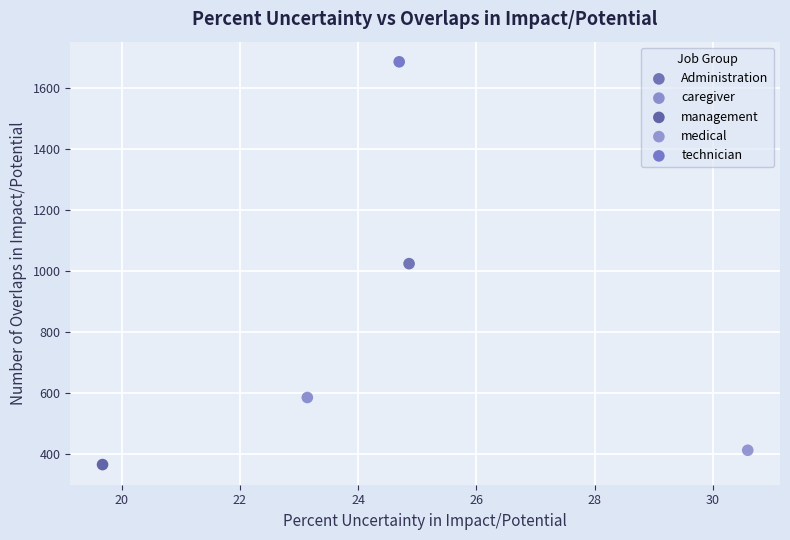

Which series contains the lowest Y value?

management